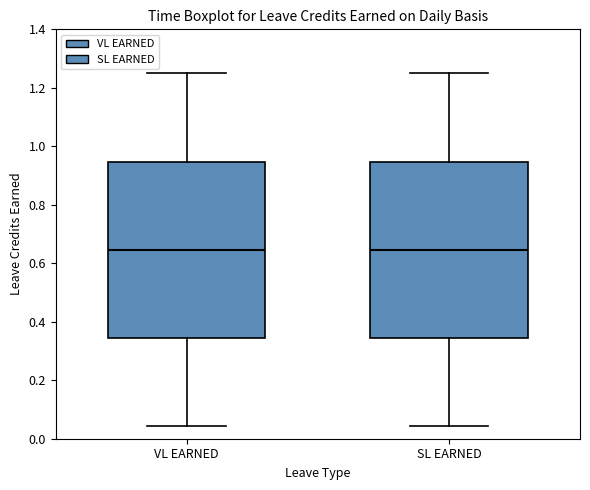

Where does the upper whisker of the box for SL EARNED end on the y-axis? The values are not printed on the chart, so give them approximately, as read against the axis.

1.26